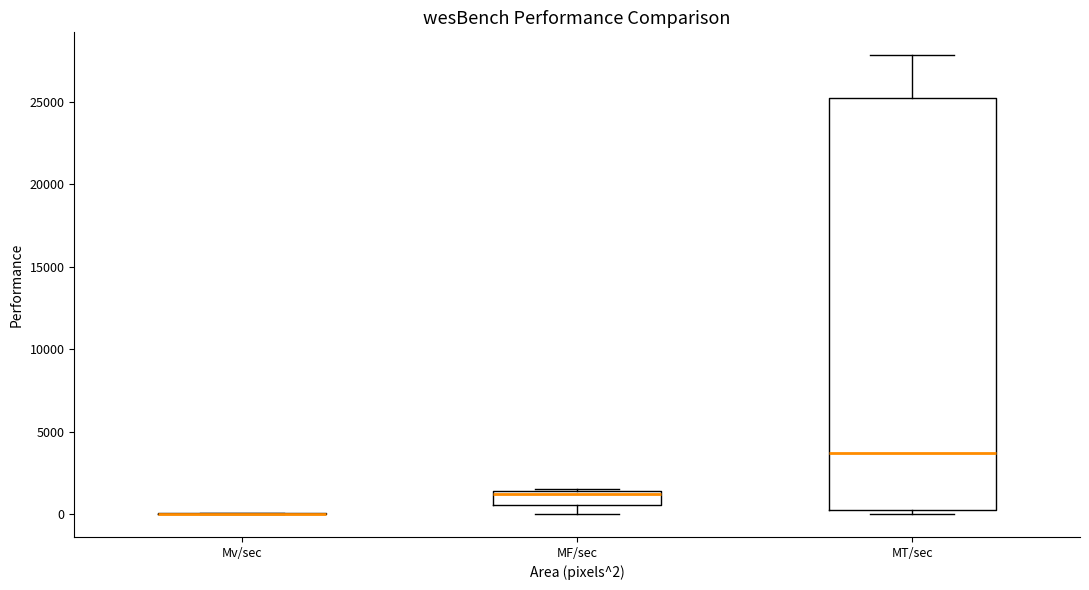

Reading left to right, read every box against the y-axis: the position of its median line, the range the box covers, and the ends of its whiskers. The values are not printed on the chart, so give them approximately, as read against the axis.

Mv/sec: box collapsed to a line at 0, whiskers 0 to 0
MF/sec: median 1000, box 500 to 1500, whiskers 0 to 1500 (just above the box's upper edge)
MT/sec: median 3500, box 0 to 25000, whiskers 0 (just below the box's lower edge) to 28000